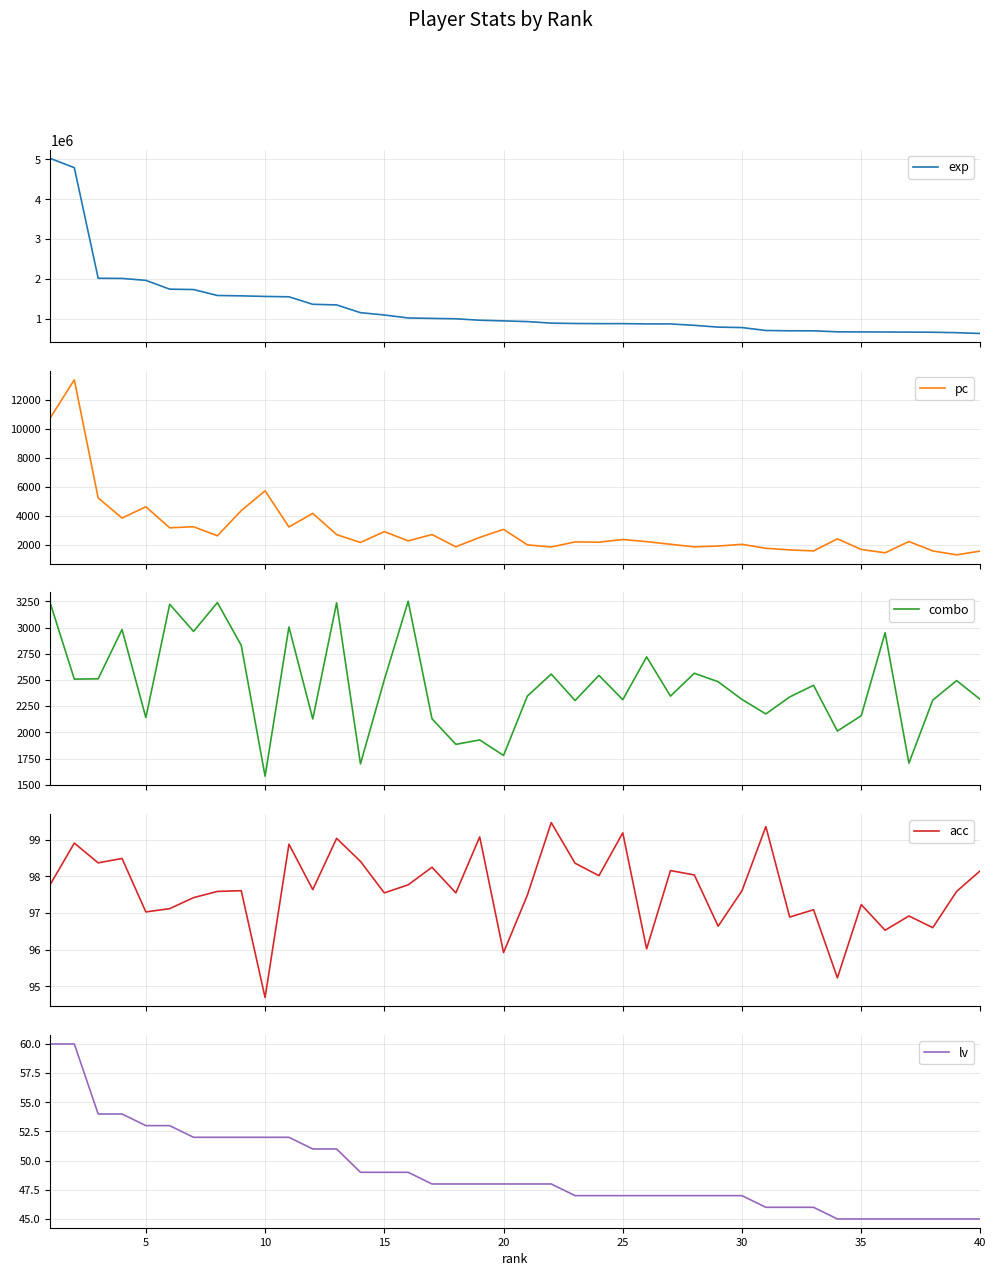

In combo, how many points are higher than both neighbors (excluding endpoints)?

14